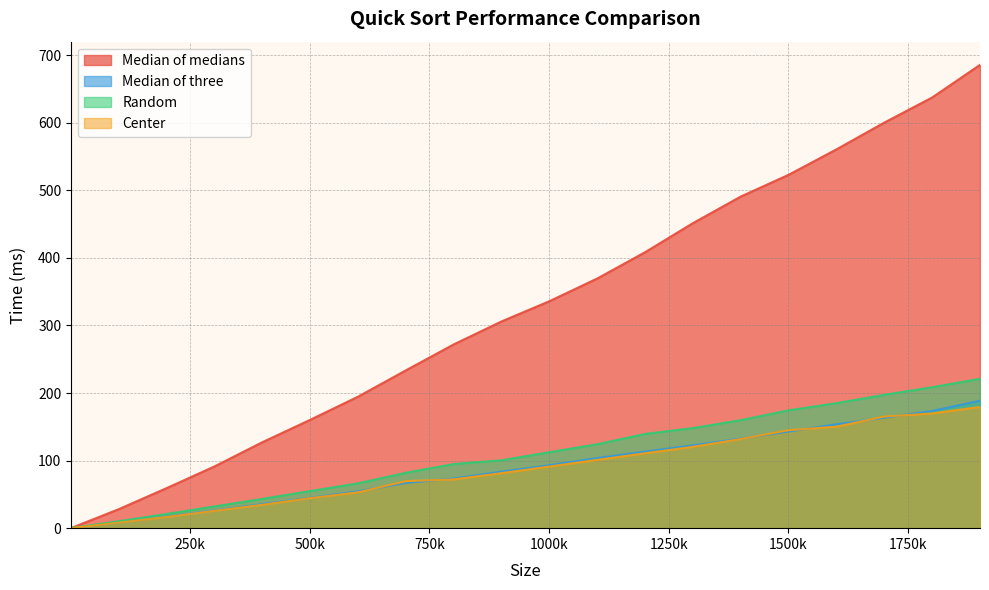

What is the minimum value for Center?

0.1